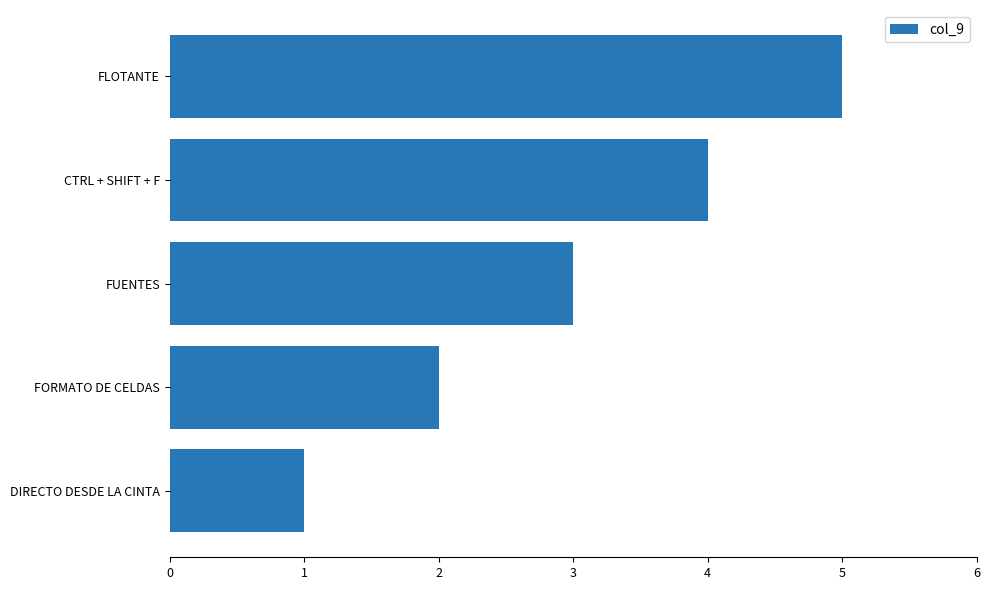

Between DIRECTO DESDE LA CINTA and FORMATO DE CELDAS, which is larger?

FORMATO DE CELDAS